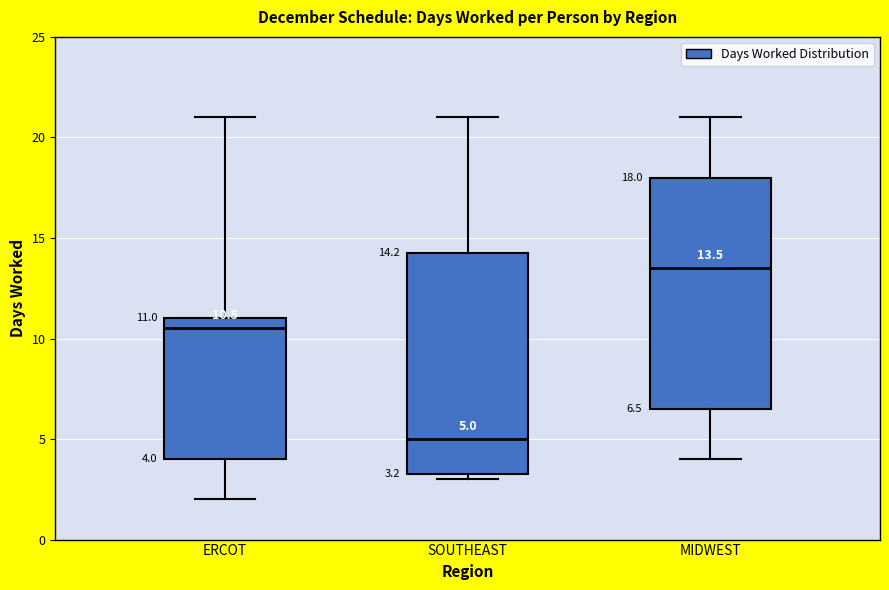

Which box is the tallest, from its lower edge to its upper edge?

MIDWEST